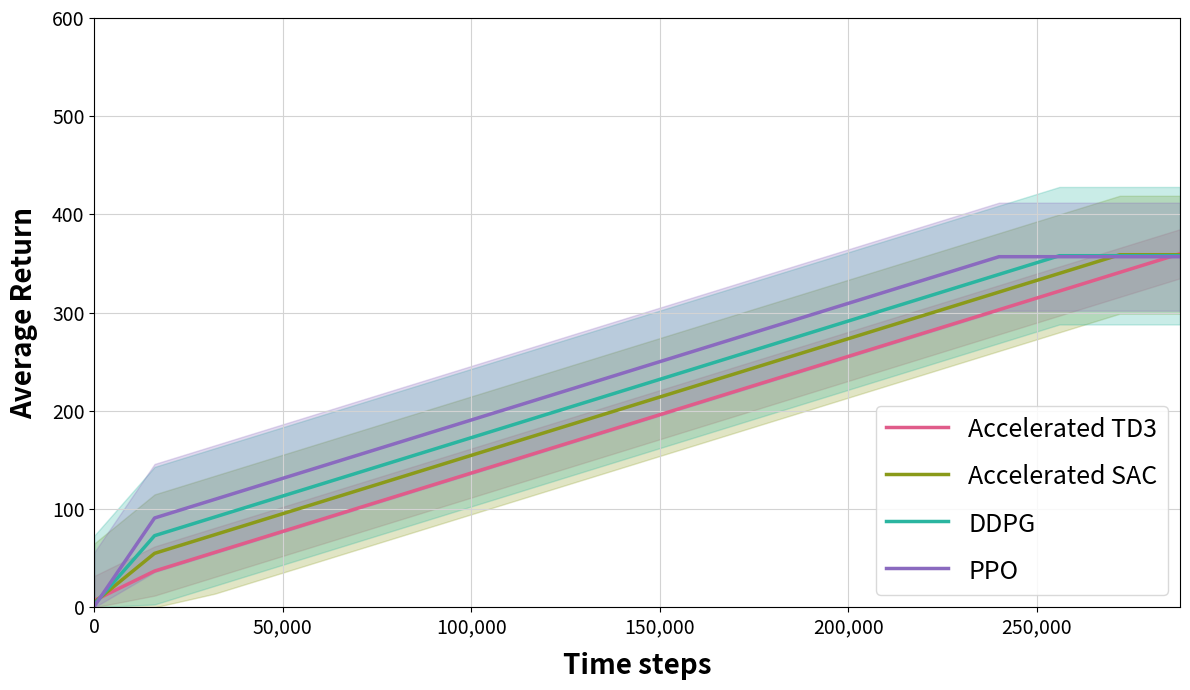

What is the sum of all Accelerated SAC values?

3883